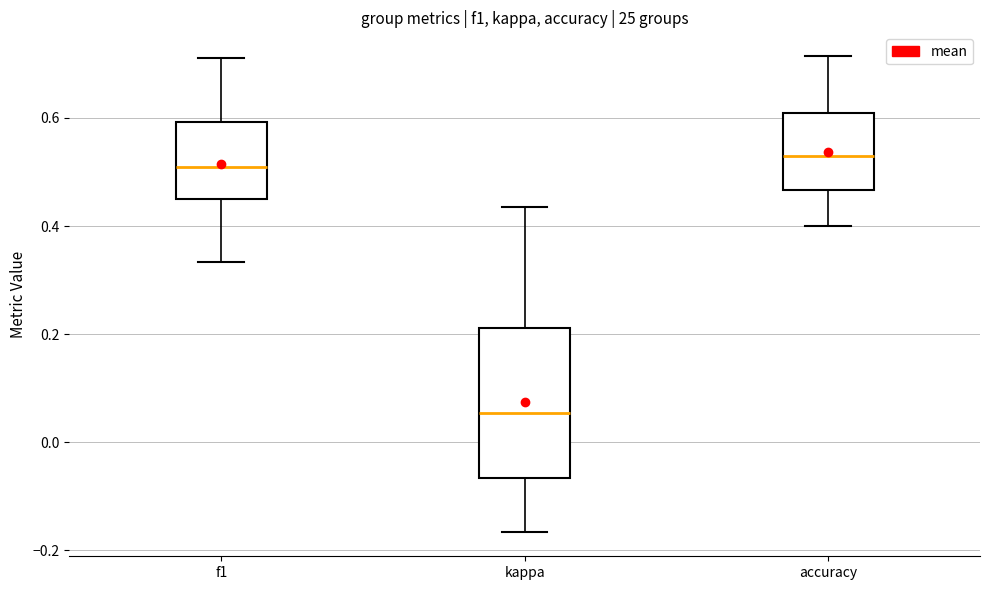

Where does the lower whisker of the box for f1 end on the y-axis? The values are not printed on the chart, so give them approximately, as read against the axis.

0.34